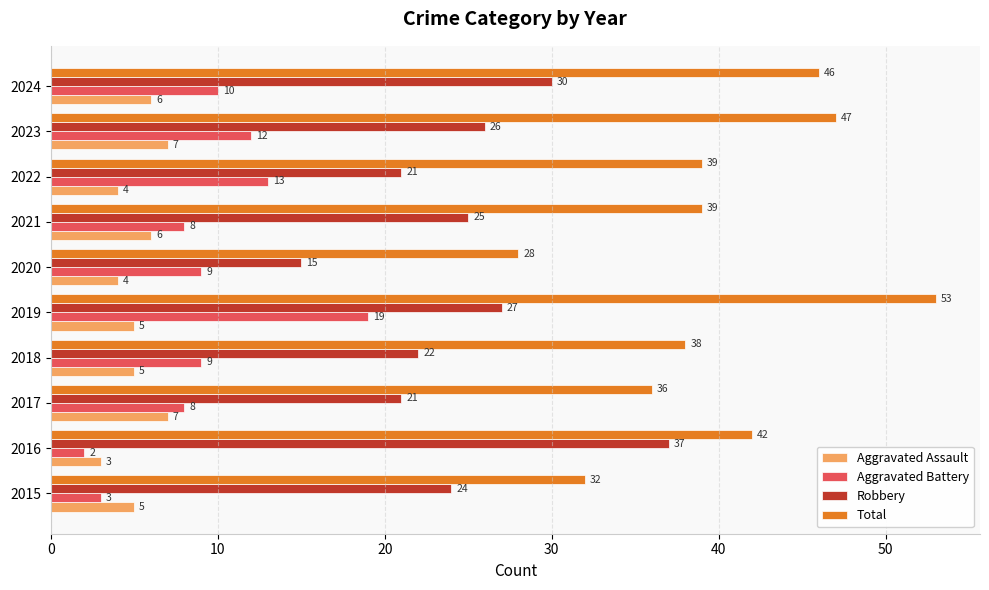

What is the sum of all Aggravated Assault values?

52